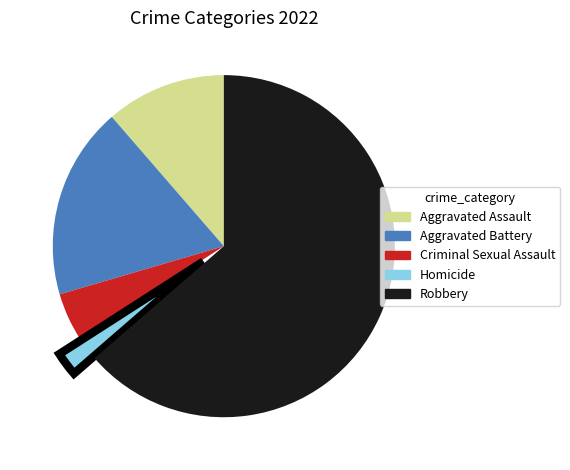

Which category accounts for the majority?

Robbery